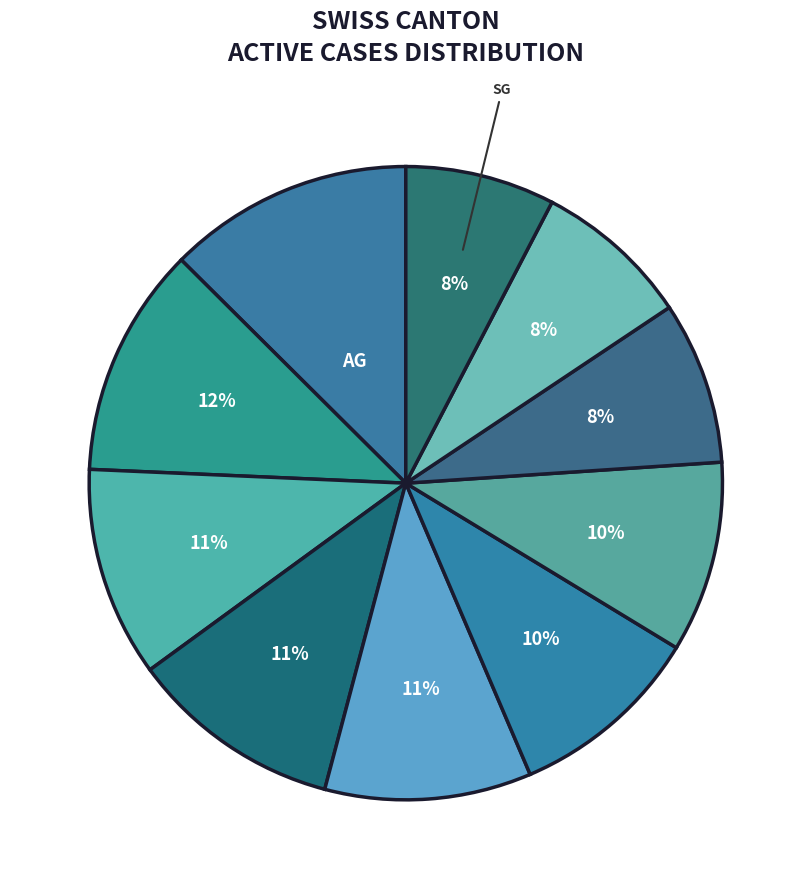

Count the number of slices in the pie.

10